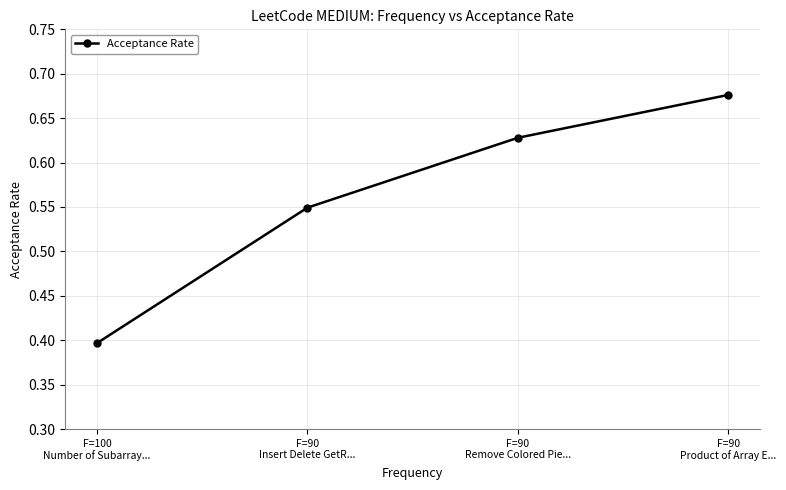

True or false: the data has more than 1 interior local peaks.

False